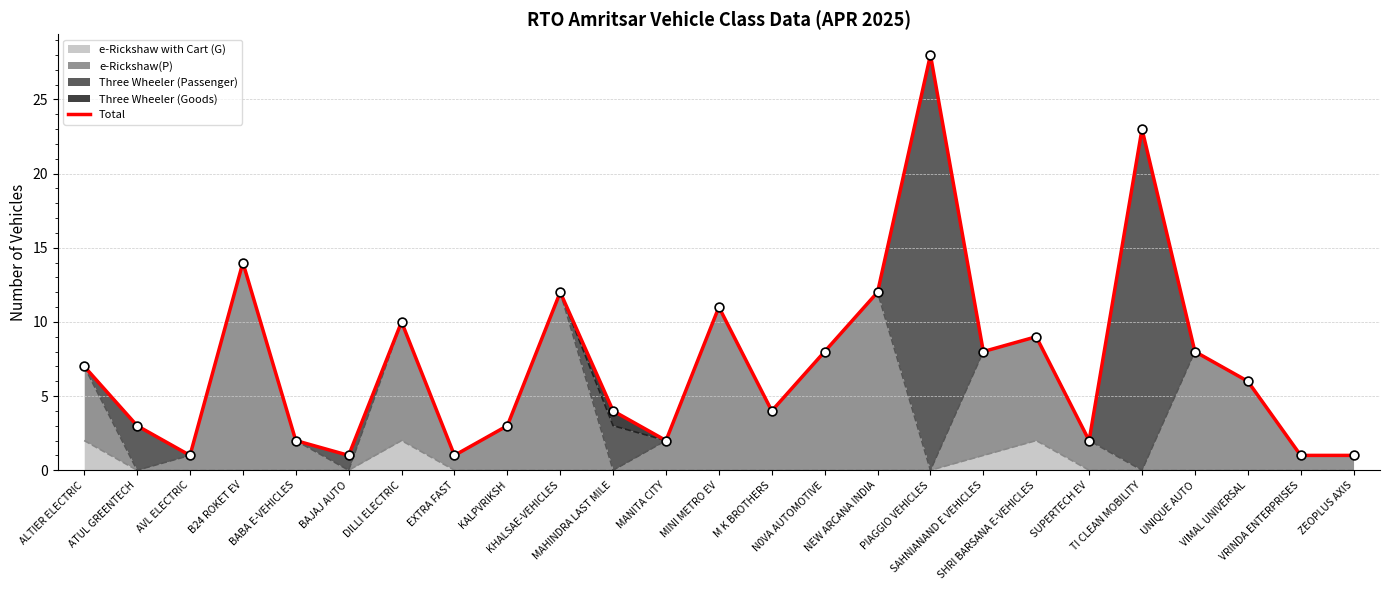

What is the change in value from BABA E-VEHICLES to KALPVRIKSH?

+1